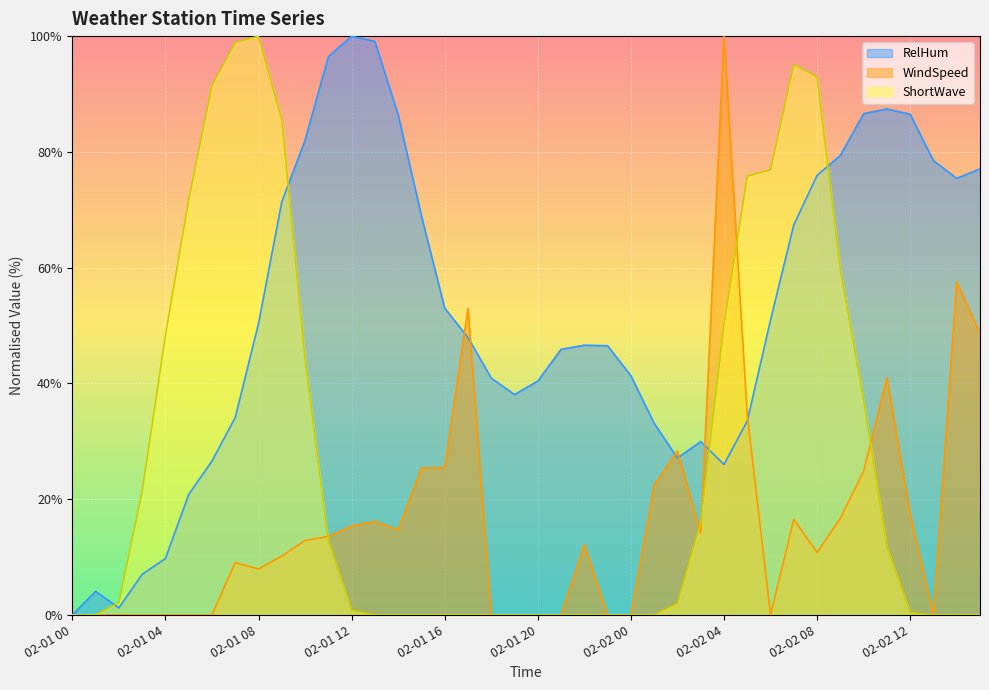

What position from the right is 02-02 03?

13